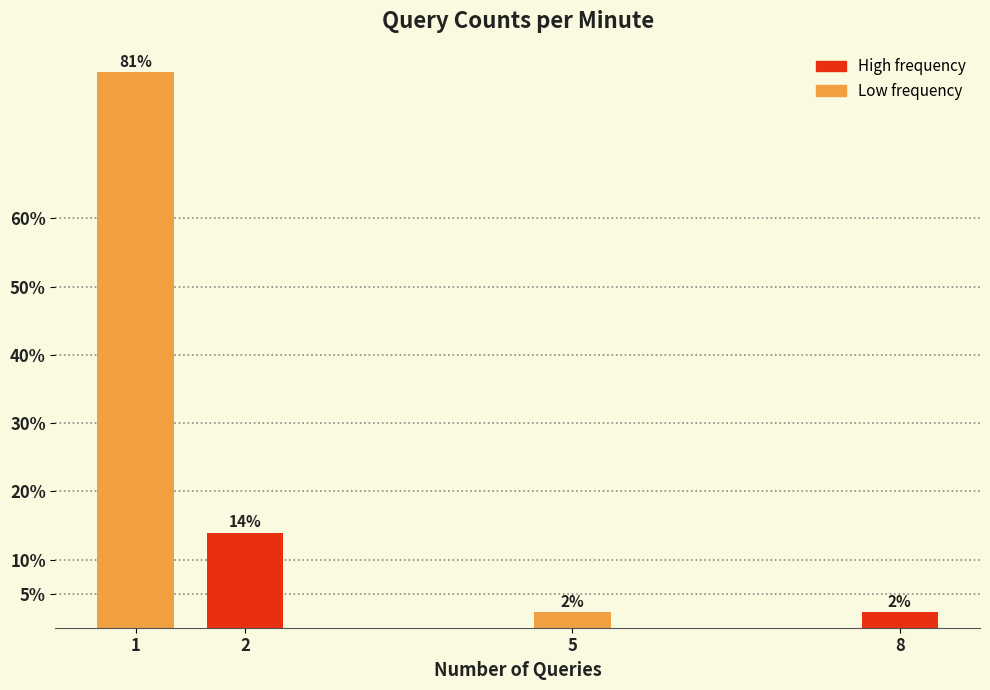

What is the value of the 1st bar from the left?

81.4